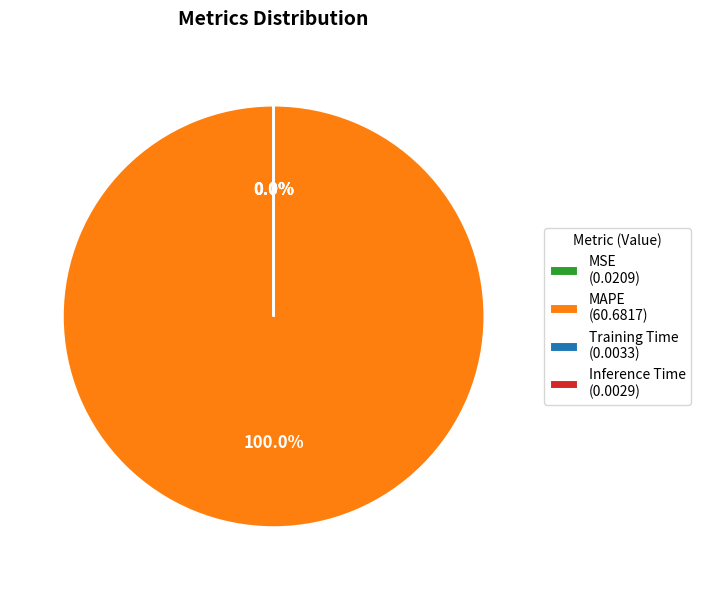

Which slice is the largest?

MAPE